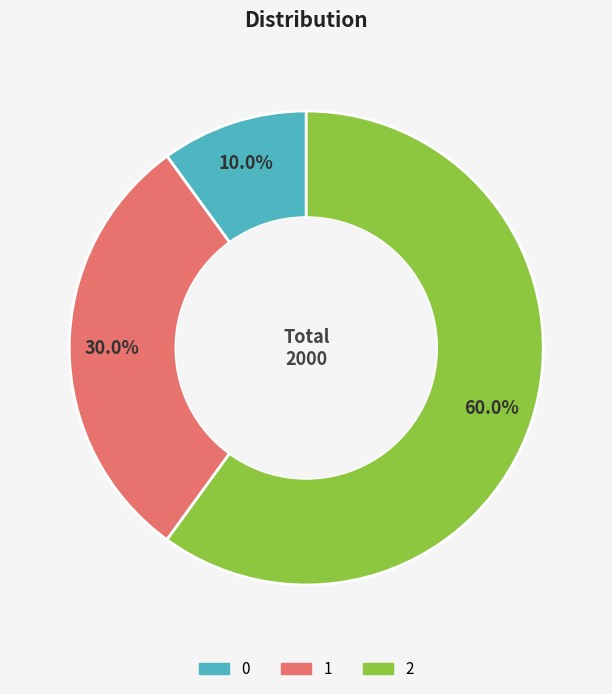

Count the number of slices in the pie.

3